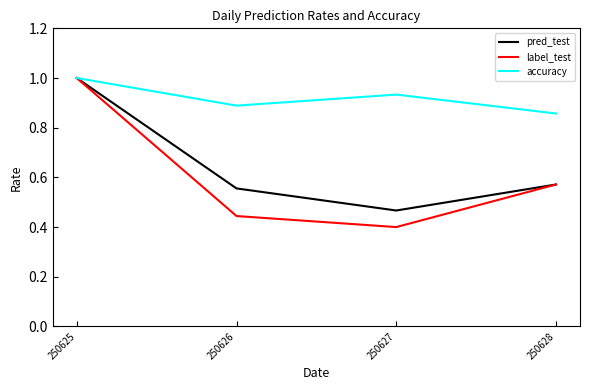

Where is accuracy nearest to the value 0?

250628